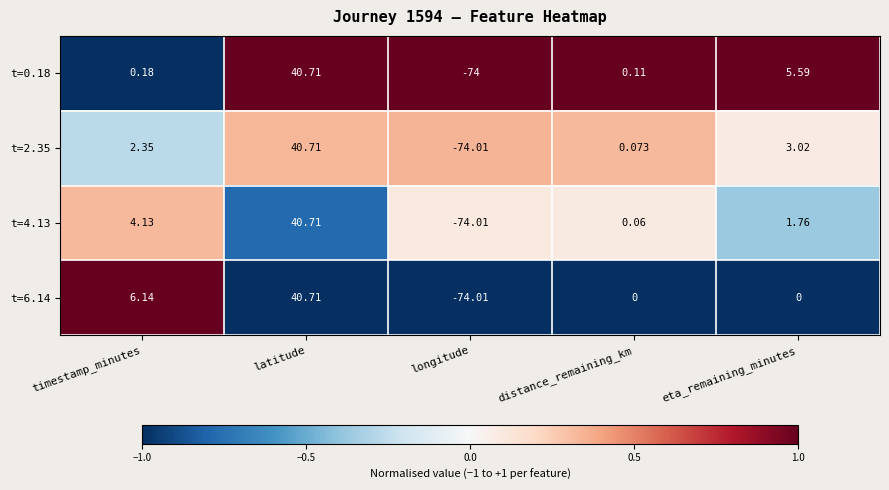

Which category has the lowest value in the t=0.18 series?

longitude